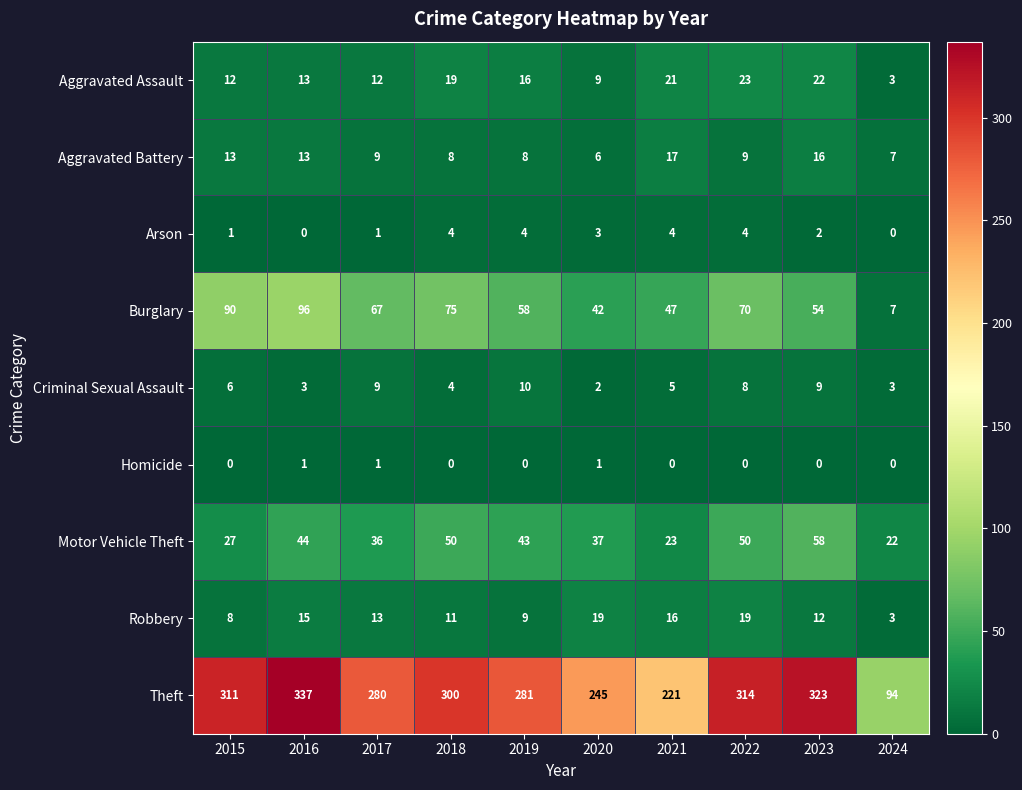

What is the difference between the second highest and second lowest values in the Criminal Sexual Assault series?

6